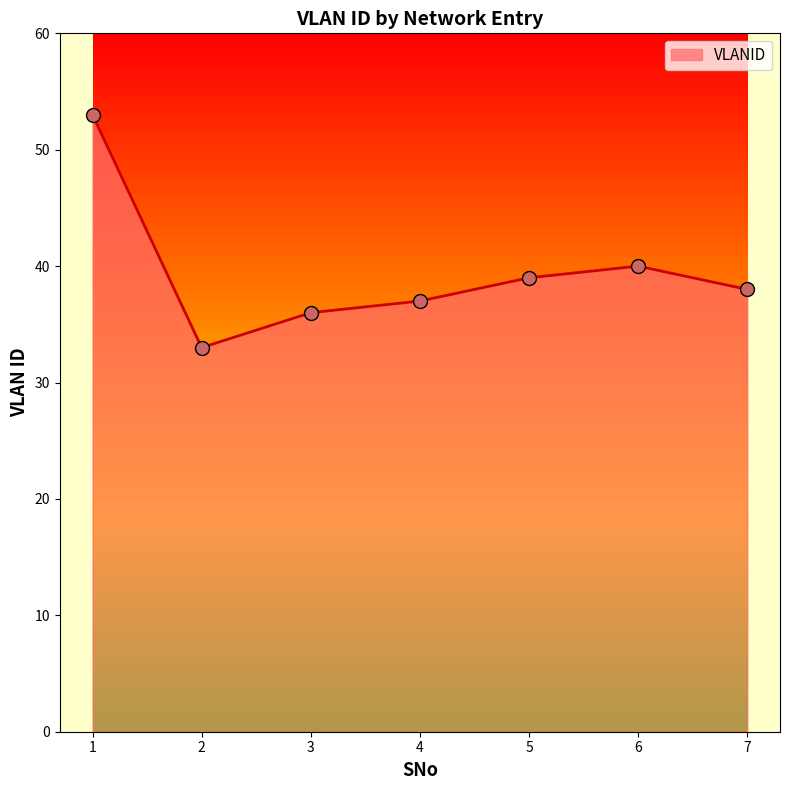

What is the change in value from 3 to 7?

+2